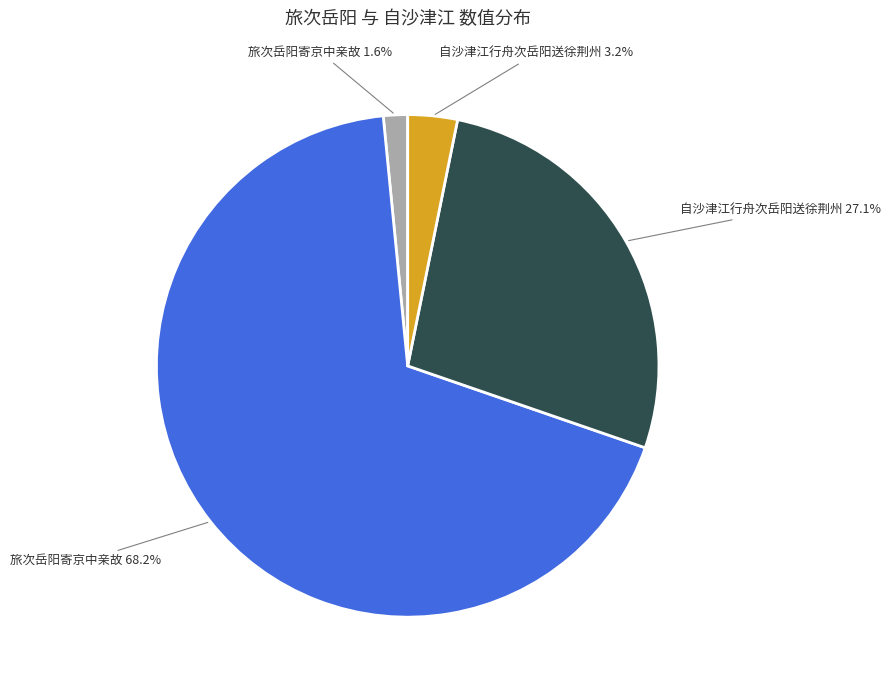

Count the number of slices in the pie.

4